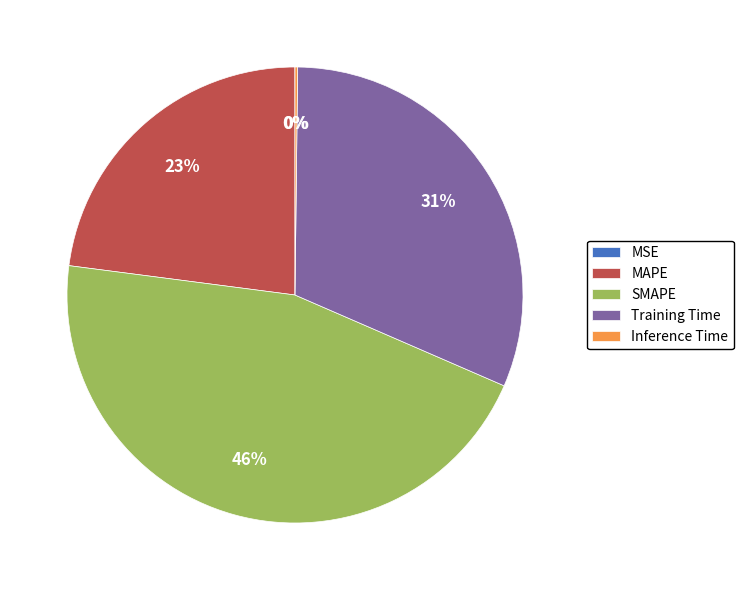

What is the largest slice in the pie chart?

SMAPE